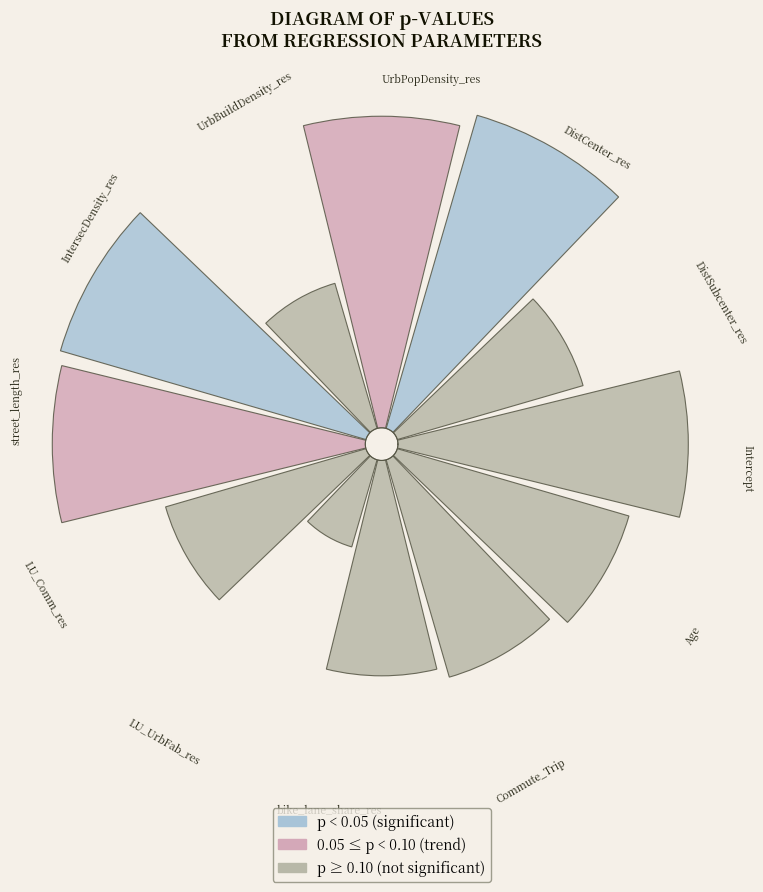

To the nearest percent, what is the combined percentage of Commute_Trip and bike_lane_share_res?

15%